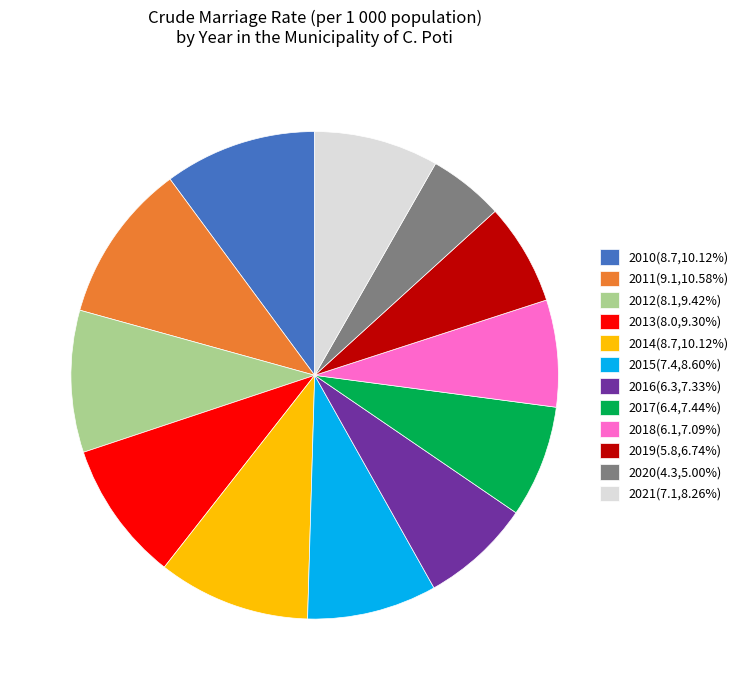

Do 2019(5.8,6.74%) and 2021(7.1,8.26%) together represent more than half of the pie?

No